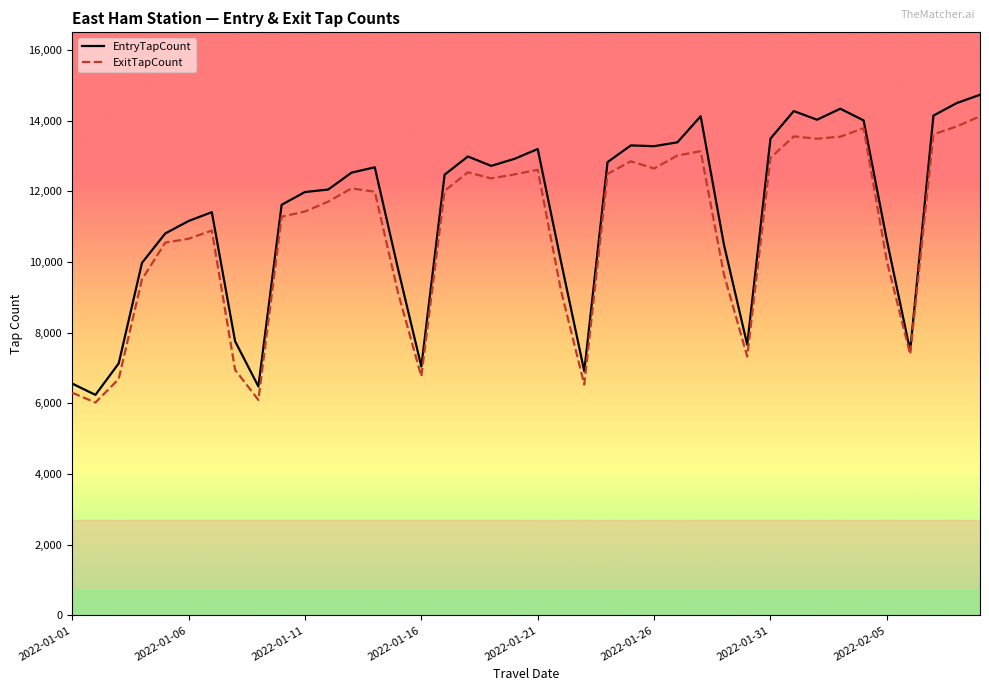

What is the minimum value shown in the chart?

6022